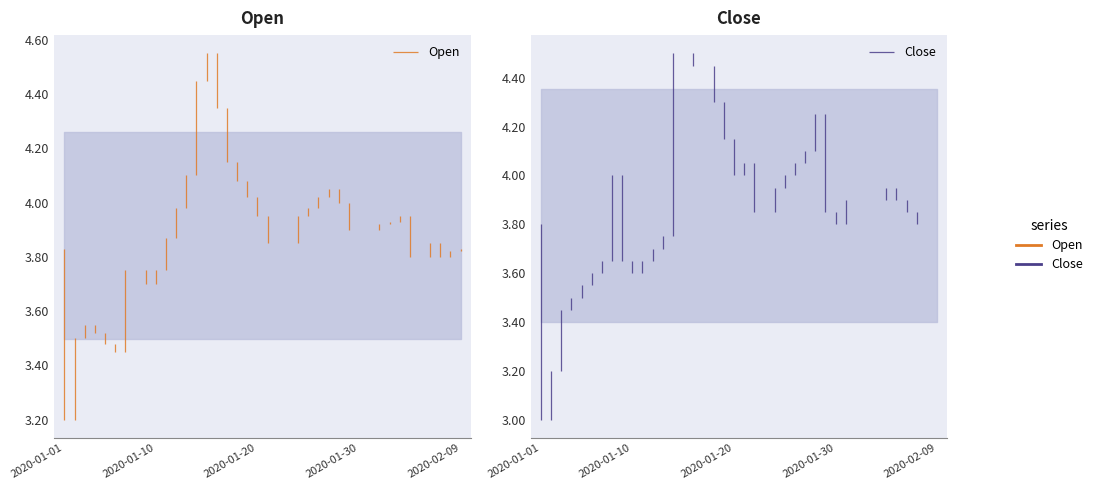

Does the chart display data point markers on the line(s)?

No